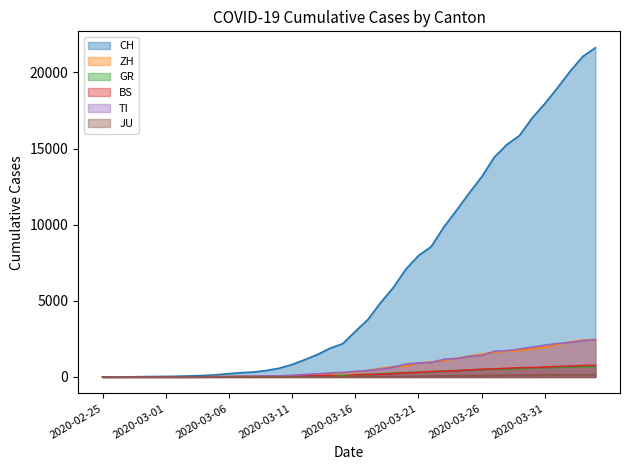

Reading right to left, list all the values displayed in this chart.

CH: 21617	21047	20074	18990	17953	17014	15861	15268	14434	13146	12066	10935	9839	8556	7972	7080	5864	4883	3778	2993	2187	1887	1475	1135	820	580	429	328	281	219	143	98	70	50	36	30	20	8	4	0
ZH: 2461	2428	2300	2136	1947	1859	1733	1701	1627	1500	1368	1221	1073	984	925	711	679	568	429	326	250	218	163	140	101	62	49	40	34	29	23	15	13	10	7	6	2	2	0	0
GR: 680	678	655	635	617	591	542	527	513	487	458	419	386	327	311	283	252	204	152	118	93	73	65	53	44	32	28	19	18	16	15	13	10	9	6	6	6	2	2	0
BS: 767	754	714	687	653	617	605	569	530	501	462	410	374	356	297	270	220	181	164	143	0	100	92	73	49	33	28	24	21	15	8	3	3	1	1	1	1	1	0	0
TI: 2442	2377	2271	2195	2091	1962	1837	1727	1688	1401	1354	1209	1162	945	916	849	638	511	426	368	293	265	206	163	108	75	61	49	41	28	25	13	8	4	2	2	1	1	1	0
JU: 154	149	149	145	140	128	127	119	114	100	92	82	69	61	54	44	36	32	29	25	19	18	17	12	7	7	7	5	5	4	4	2	2	1	1	1	1	1	0	0